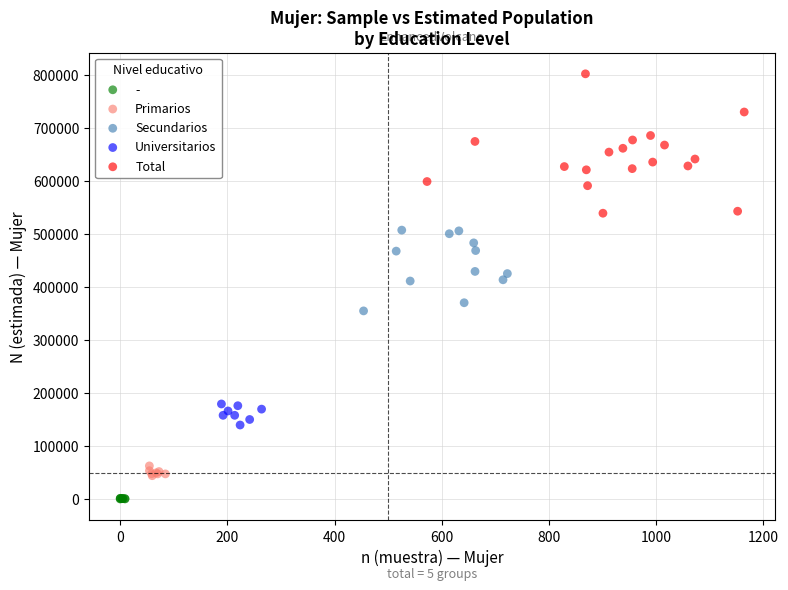

Which series has the largest Y range (max minus min)?

Total